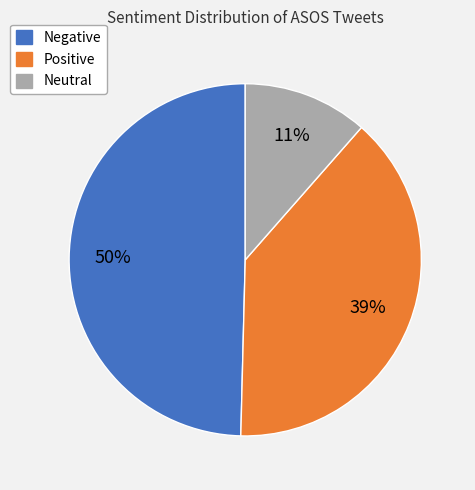

What is the smallest slice in the pie chart?

Neutral